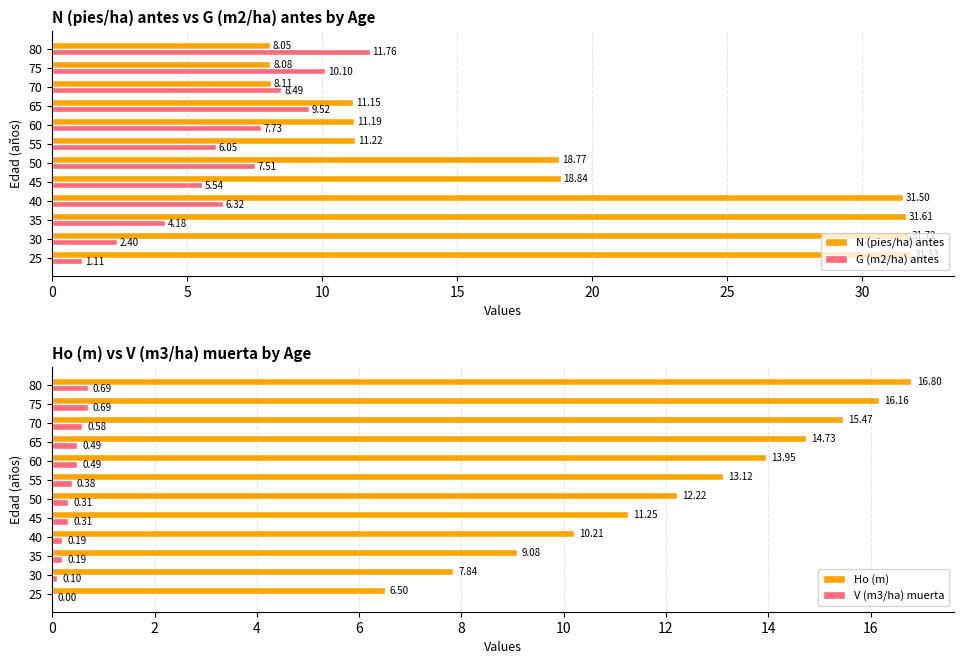

The Ho (m) series shows 11.1 at 80. True or false?

False